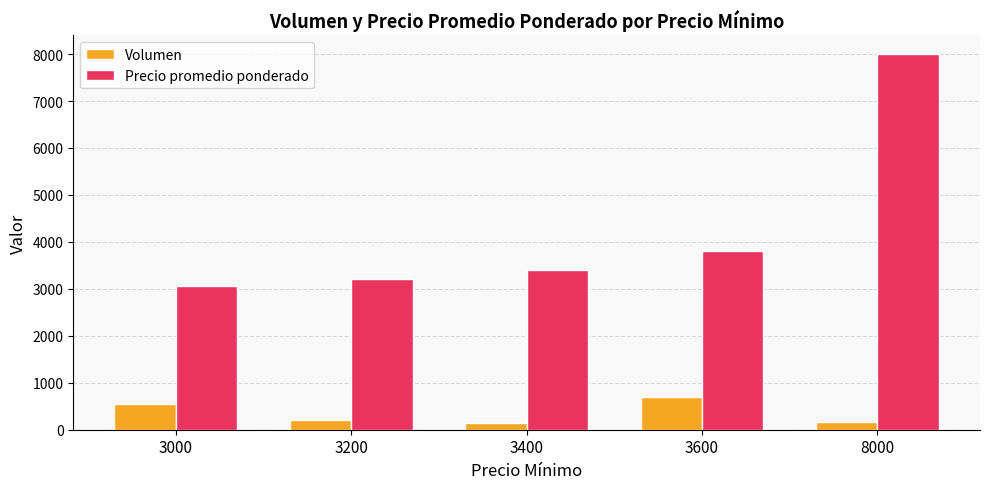

At 8000, list the series in order from largest to smallest.

Precio promedio ponderado, Volumen